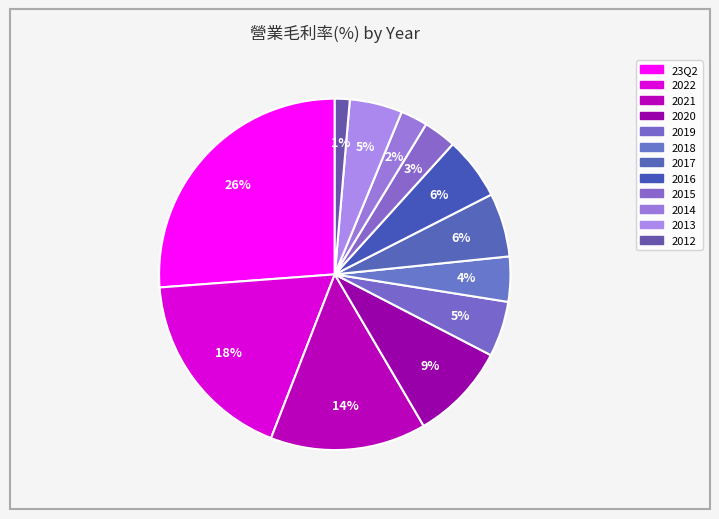

What percentage do 2014 and 2012 together represent?

3.9%